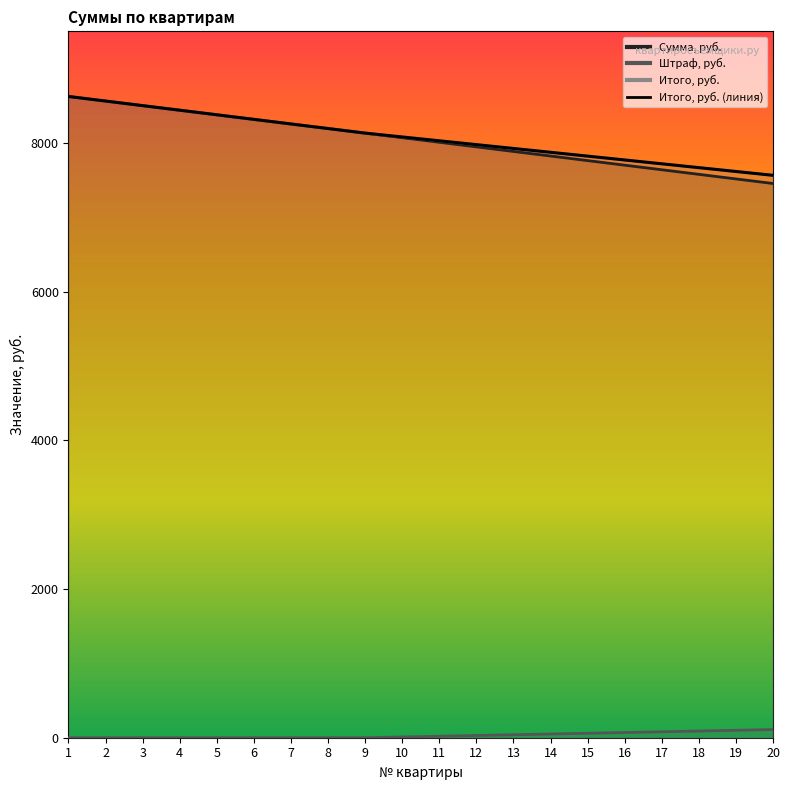

What is the greatest value displayed?

8624.0